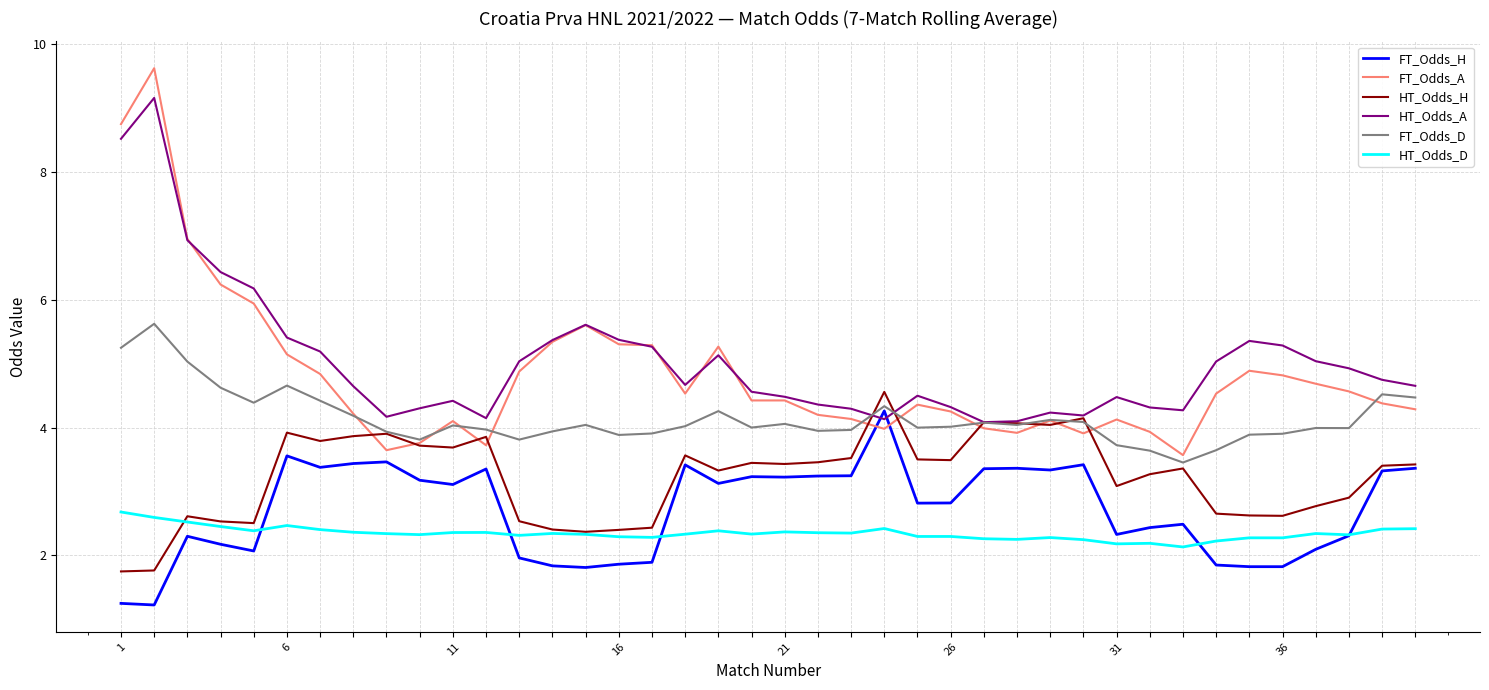

What is the sum of all FT_Odds_A values?

192.7